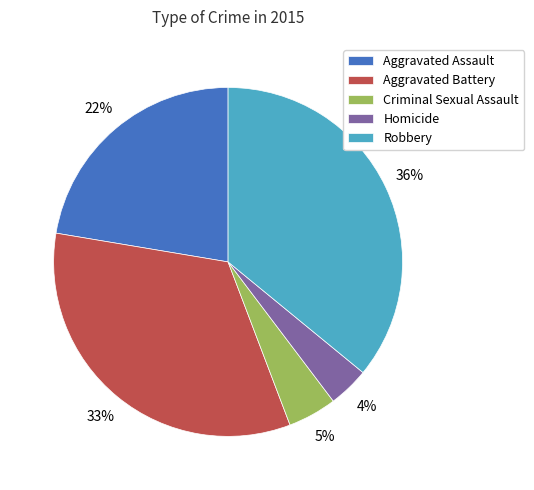

How many segments does this pie chart have?

5